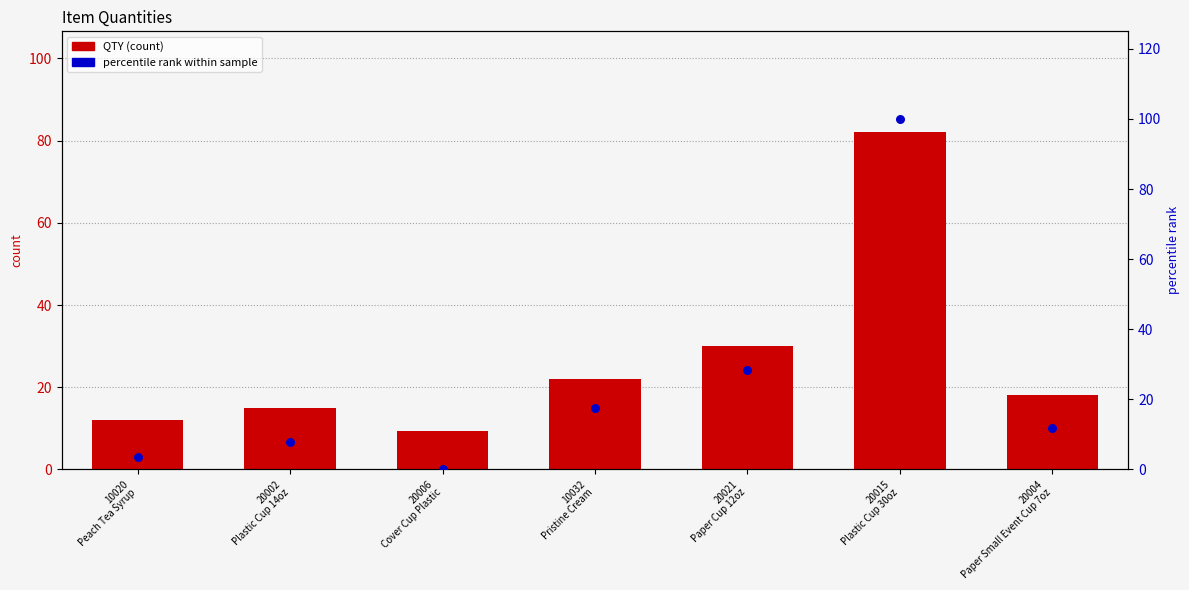

Which series reaches the maximum Y coordinate?

percentile rank